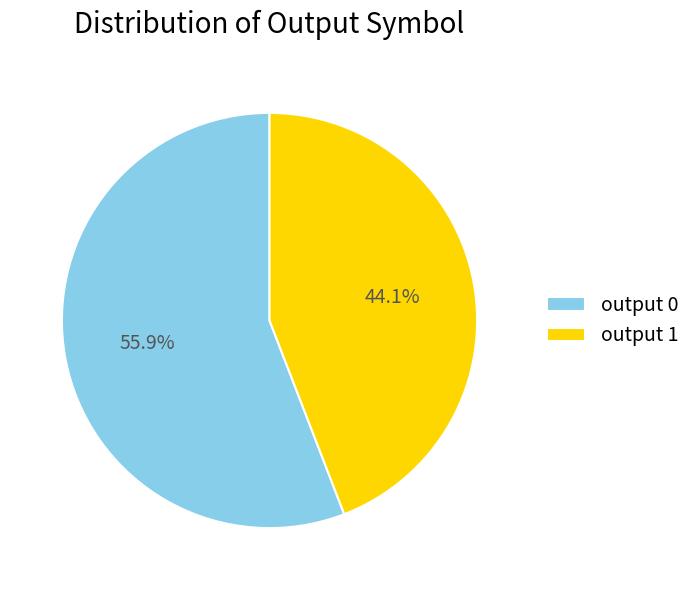

Which category has the smallest portion of the pie?

output 1